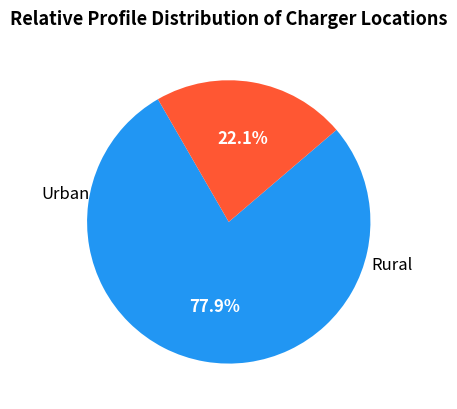

Does any single category account for the majority?

Yes